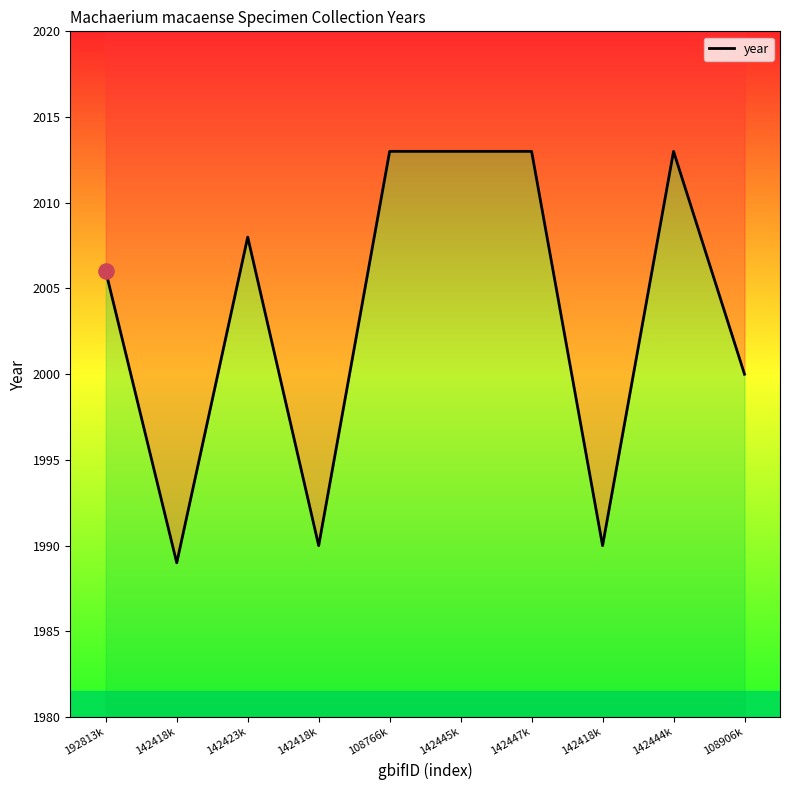

Between 142418k and 142418k, which is larger?

142418k